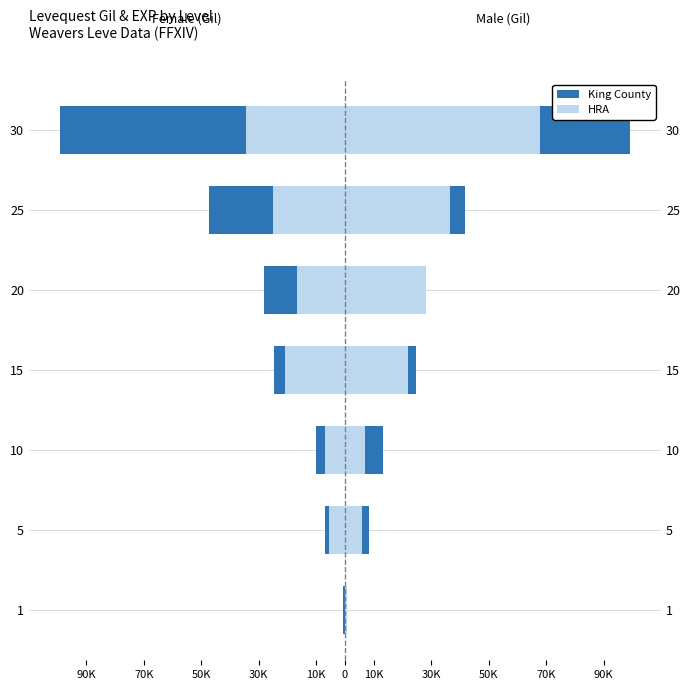

List the series in order of their overall mean, highest first.

HRA, King County